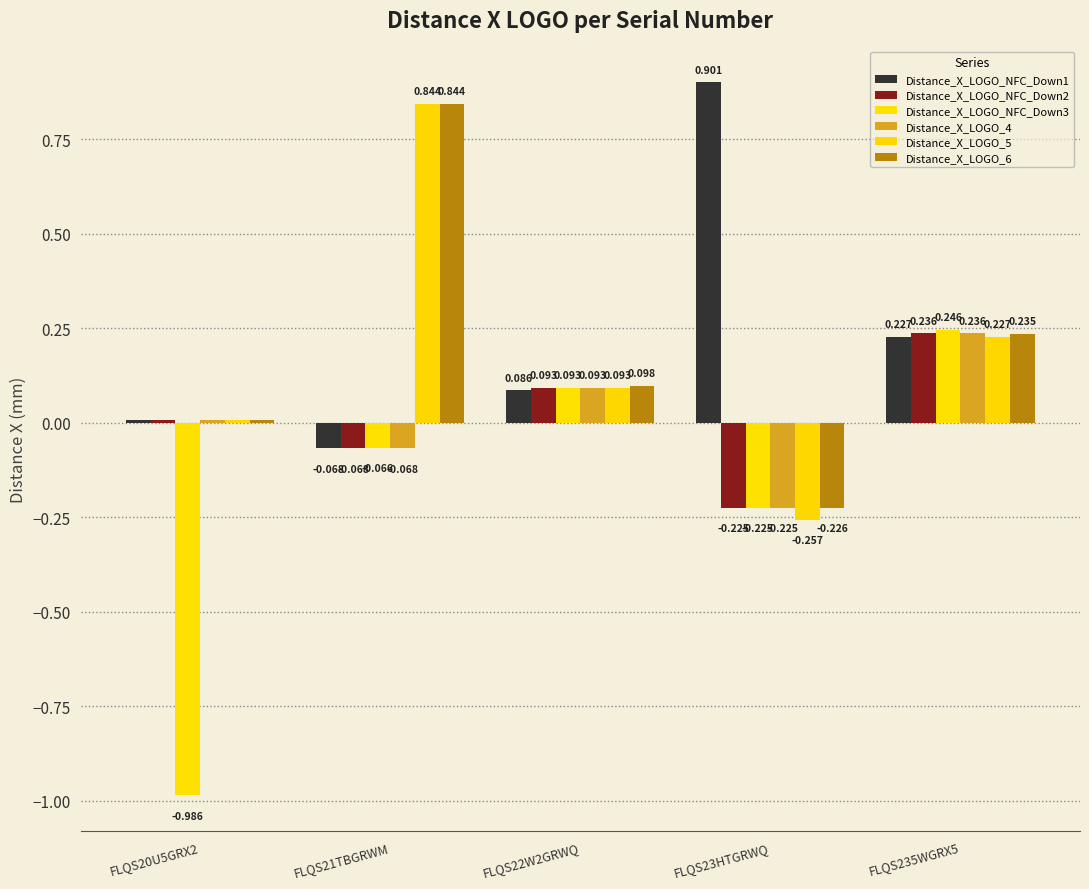

Which series has the largest total across all categories?

Distance_X_LOGO_NFC_Down1